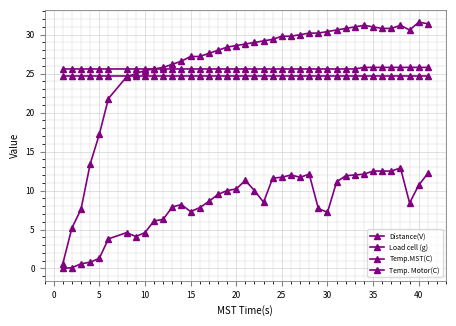

Is this an area chart (filled region under the line)?

No